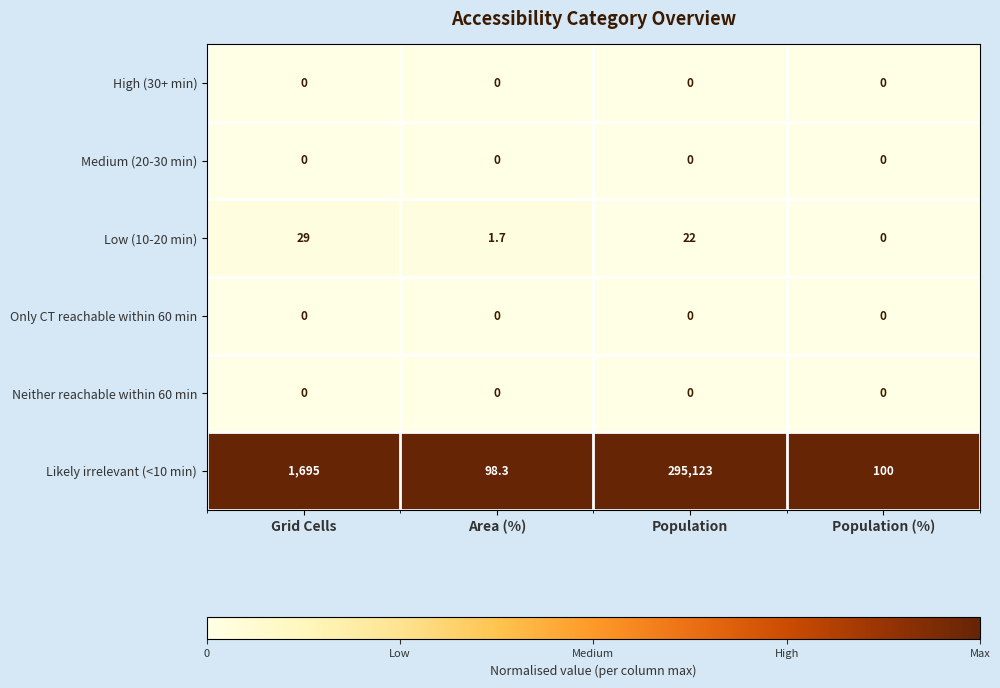

At how many categories does at least one series exceed 0?

4